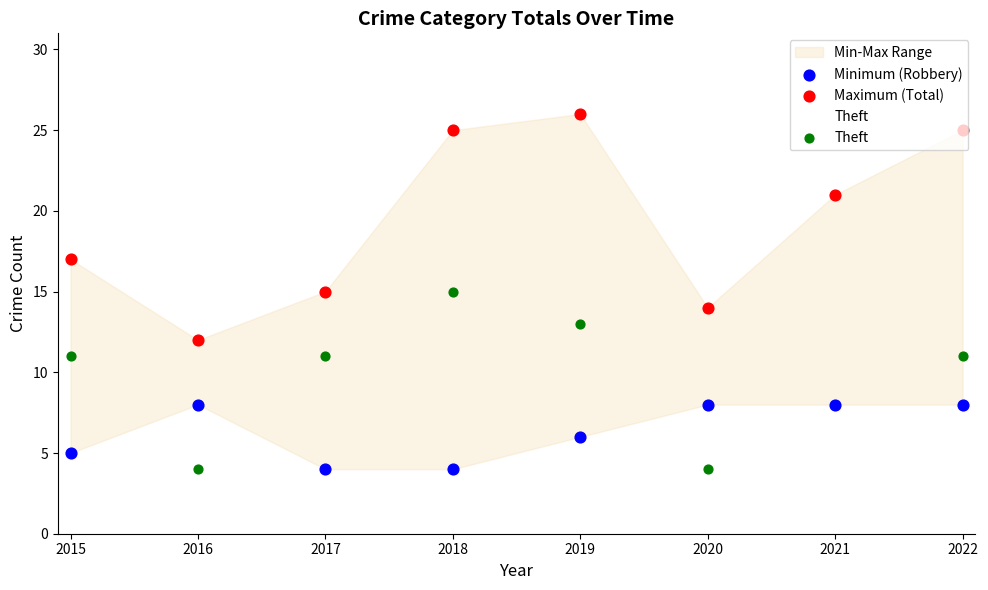

Is the value of Theft at 2022 greater than the value of Minimum (Robbery) at 2016?

Yes